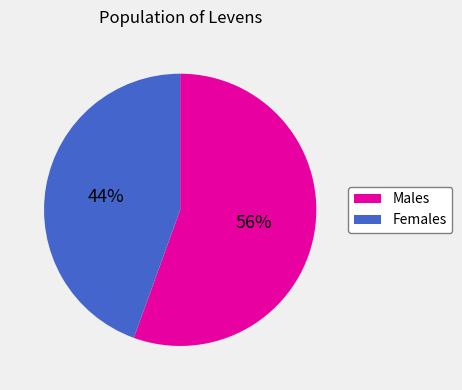

Which category has the smallest portion of the pie?

Females